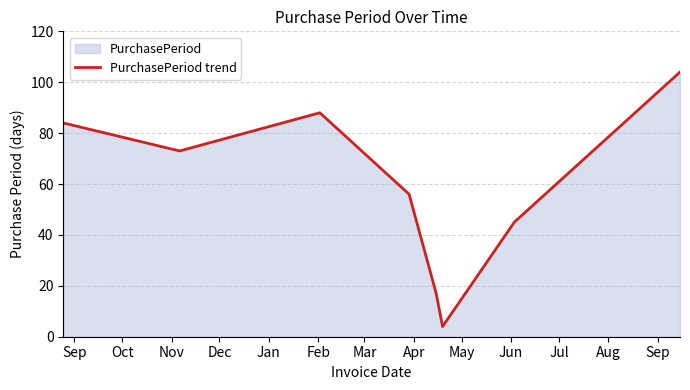

How many lines are shown in the chart?

1